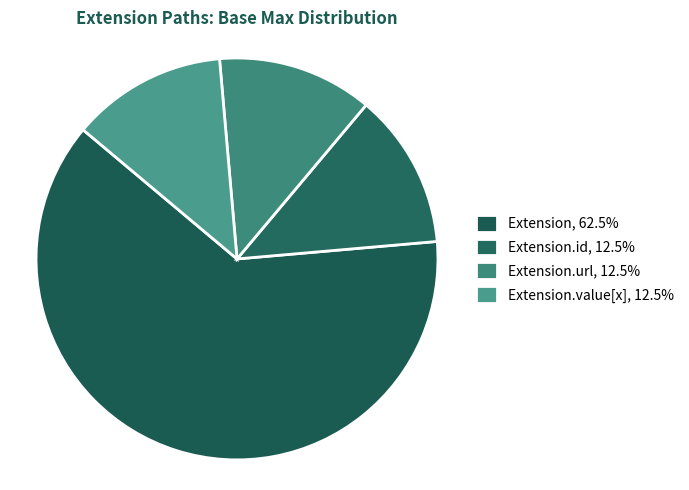

How many slices are in this pie chart?

4